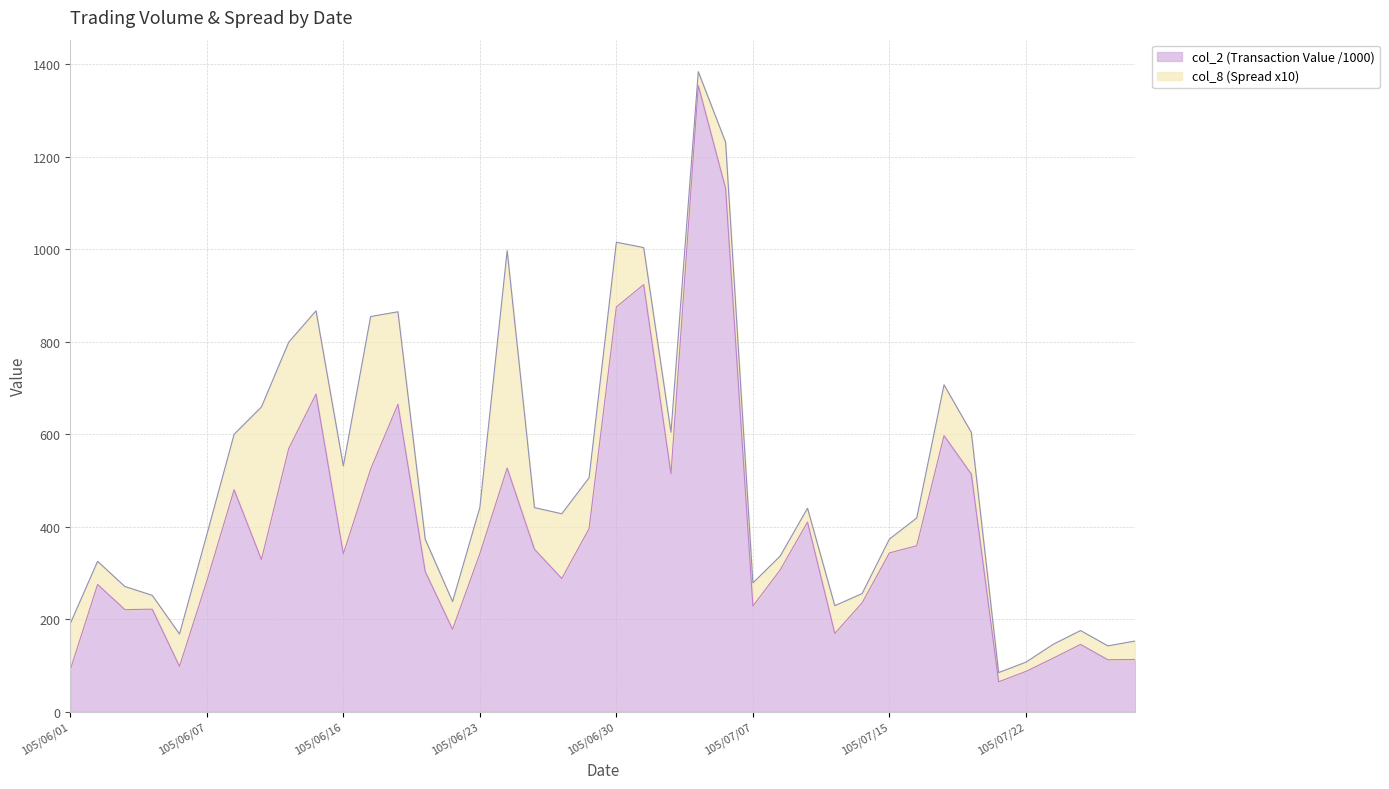

What is the difference between the maximum and second lowest values?

1266.6